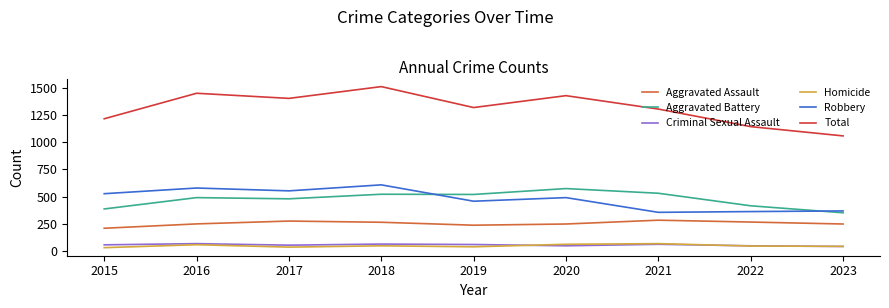

What is the maximum value shown in the chart?

1509